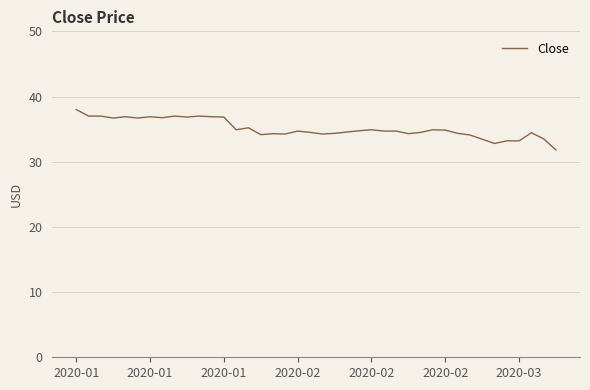

What is the greatest value displayed?

38.0